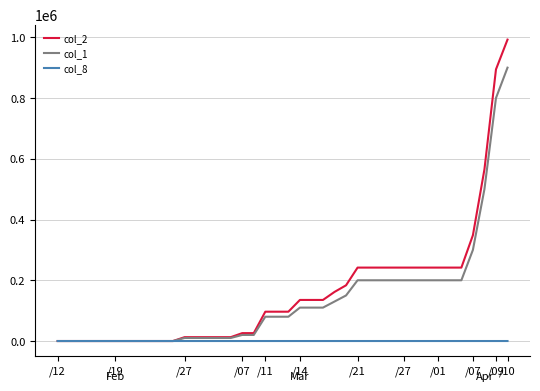

Which series has the widest spread of values?

col_2